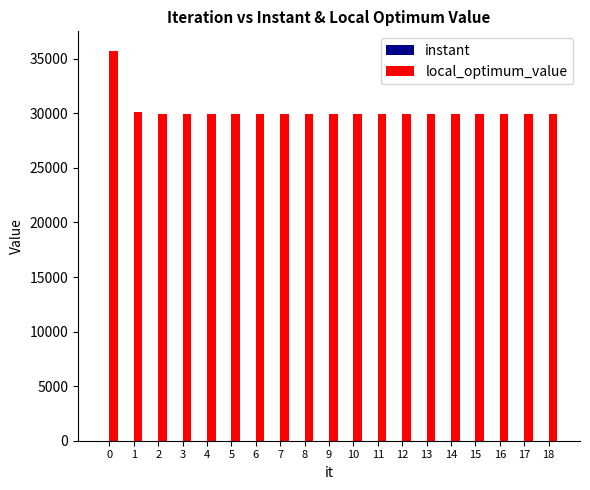

Between 0 and 14, which series saw the biggest shift?

local_optimum_value